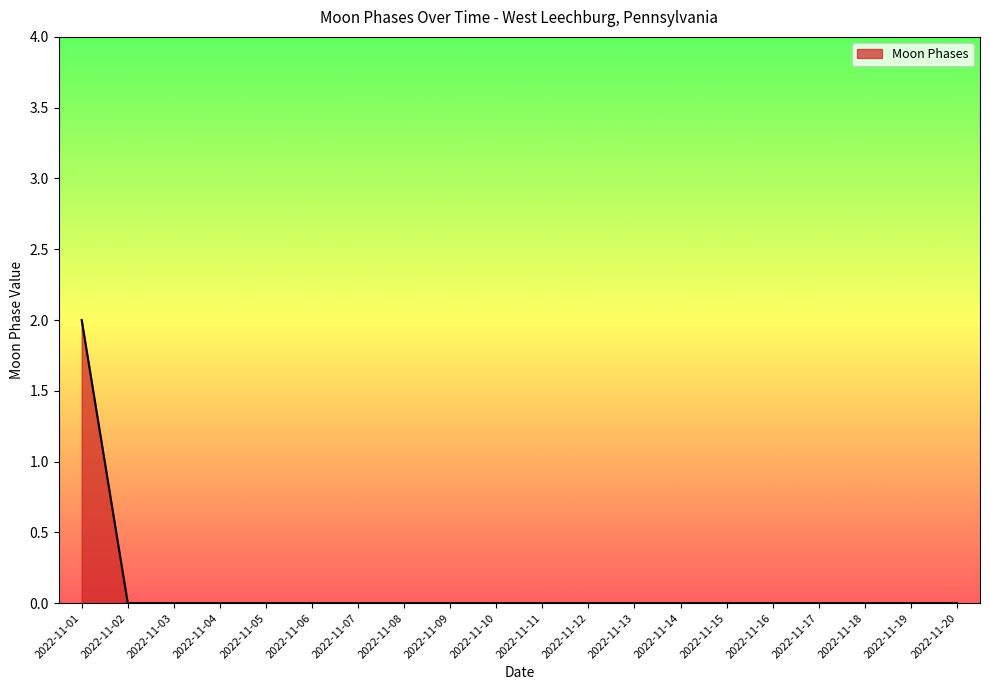

True or false: the data shows -1 at 2022-11-15.

False